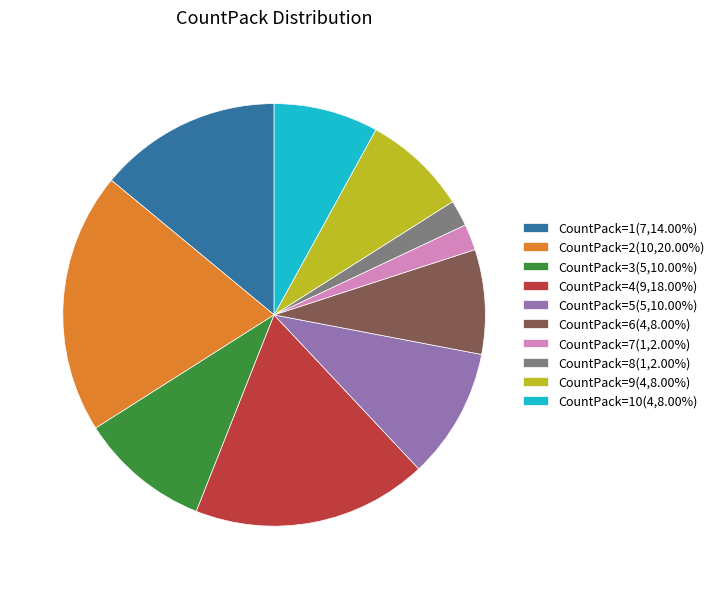

Does any single category account for the majority?

No